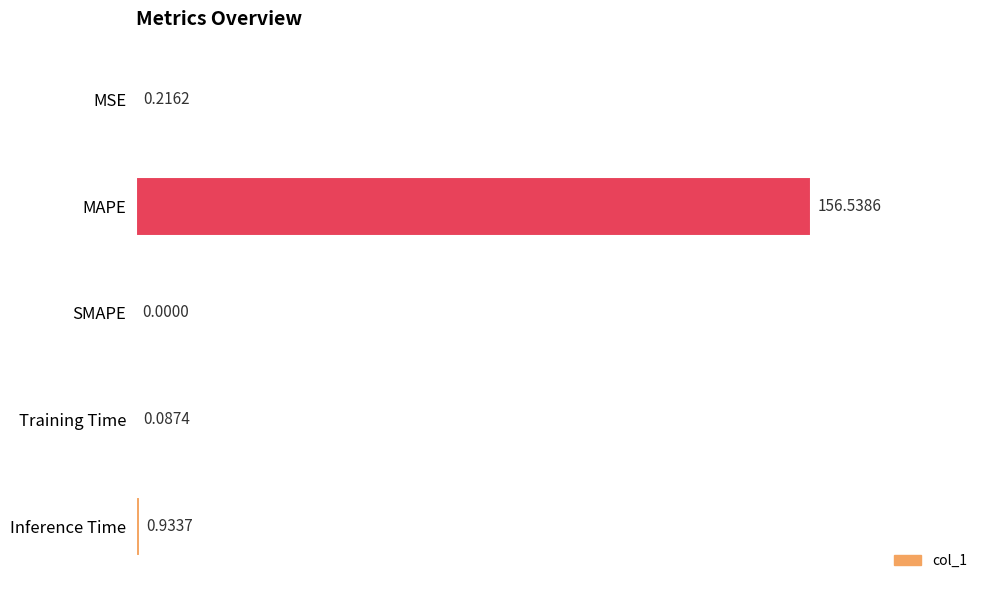

Count the number of values greater than 0.

4